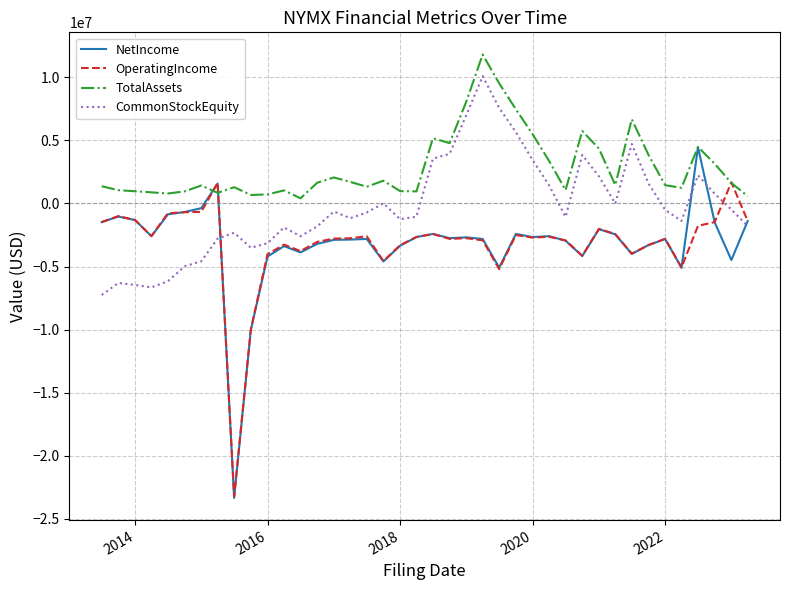

True or false: TotalAssets and CommonStockEquity cross at least once.

False